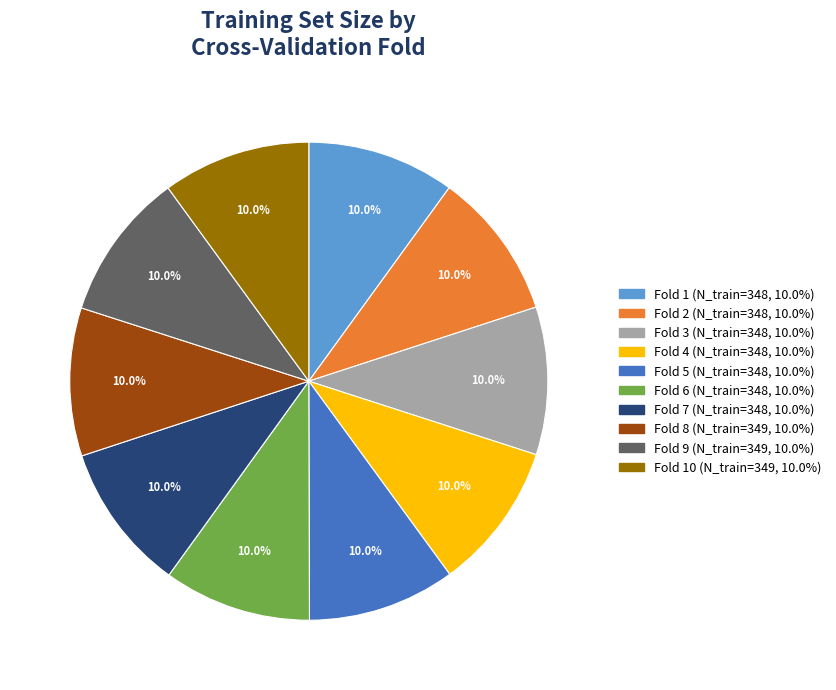

Is there any slice that represents more than half of the pie?

No